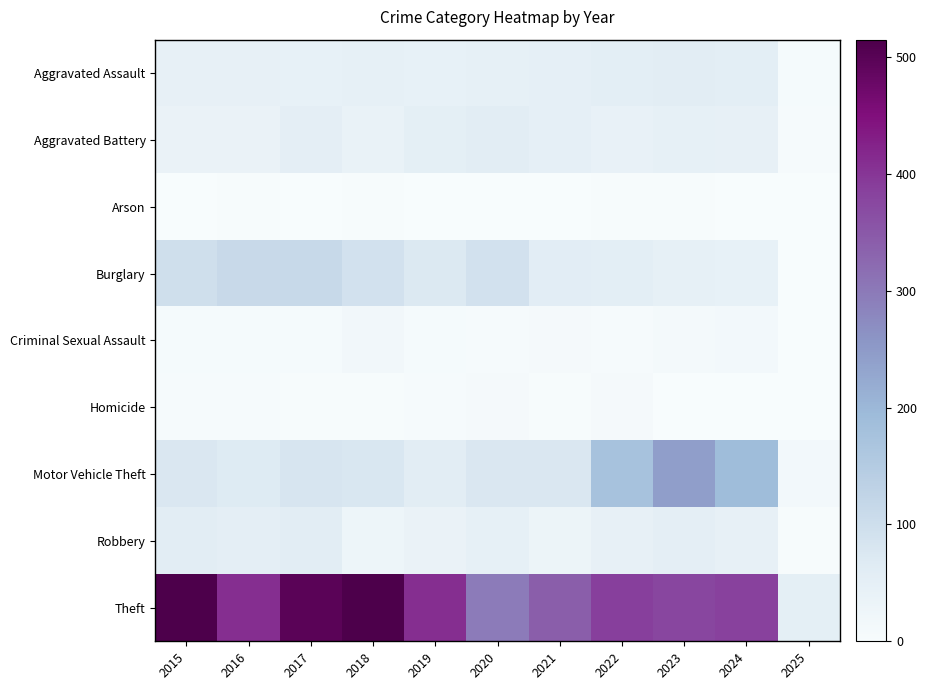

How many data points does each series have?

11